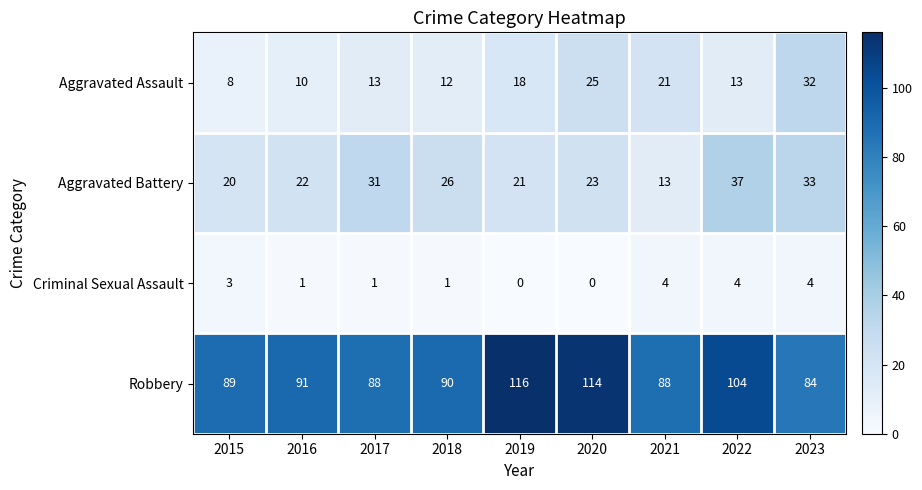

Which series has the largest range (max minus min)?

Robbery